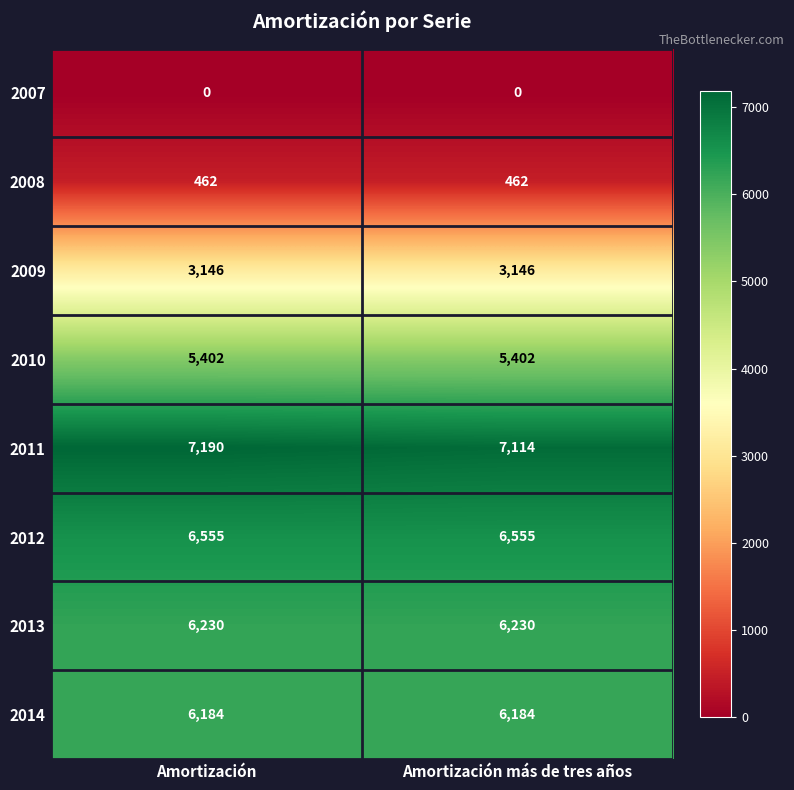

What is the sum of all 2013 values?

12460